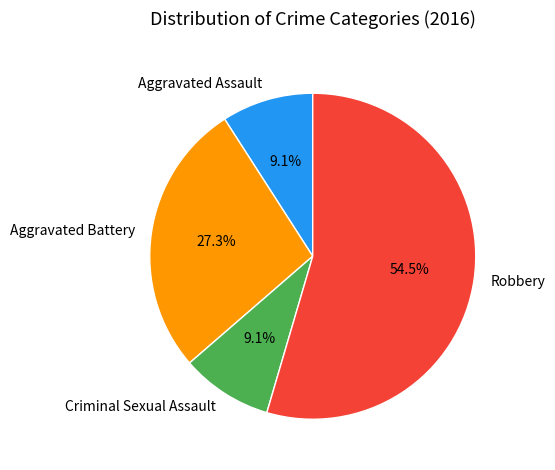

To the nearest percent, what portion does Aggravated Battery represent?

27%